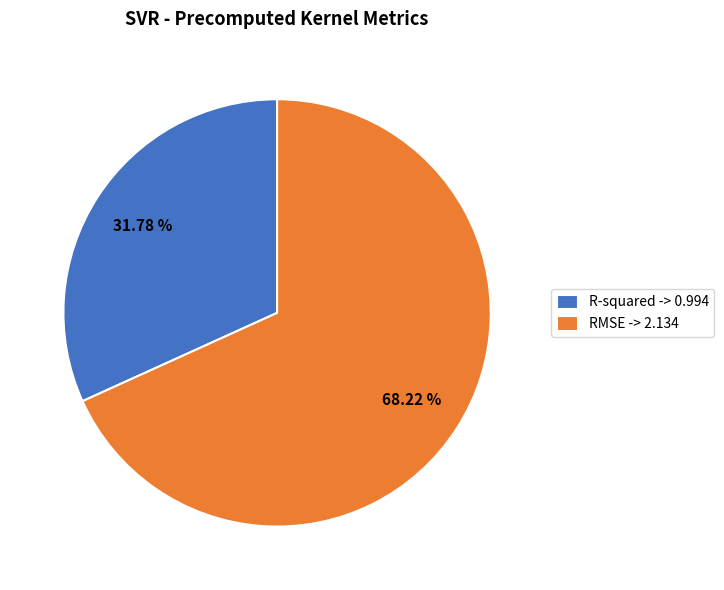

What is the ratio of the value at R-squared -> 0.994 to the value at RMSE -> 2.134?

0.5